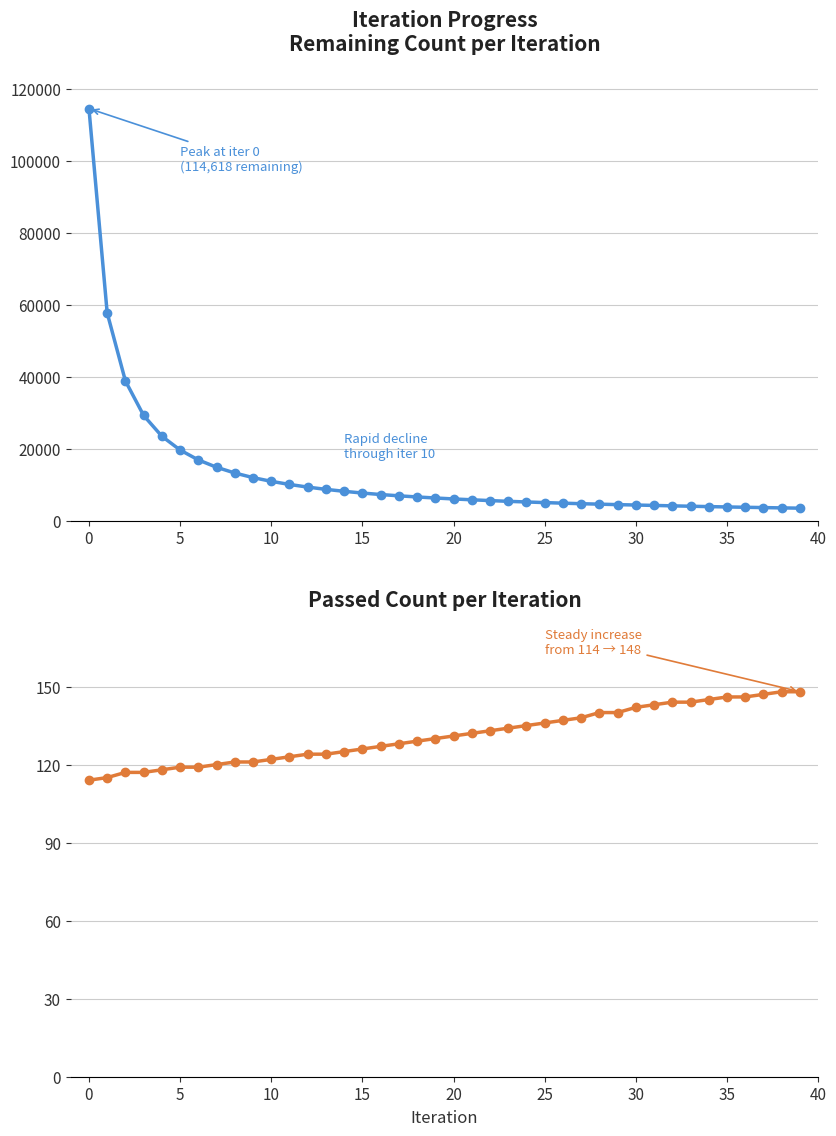

True or false: Remaining and Passed intersect in this chart.

False